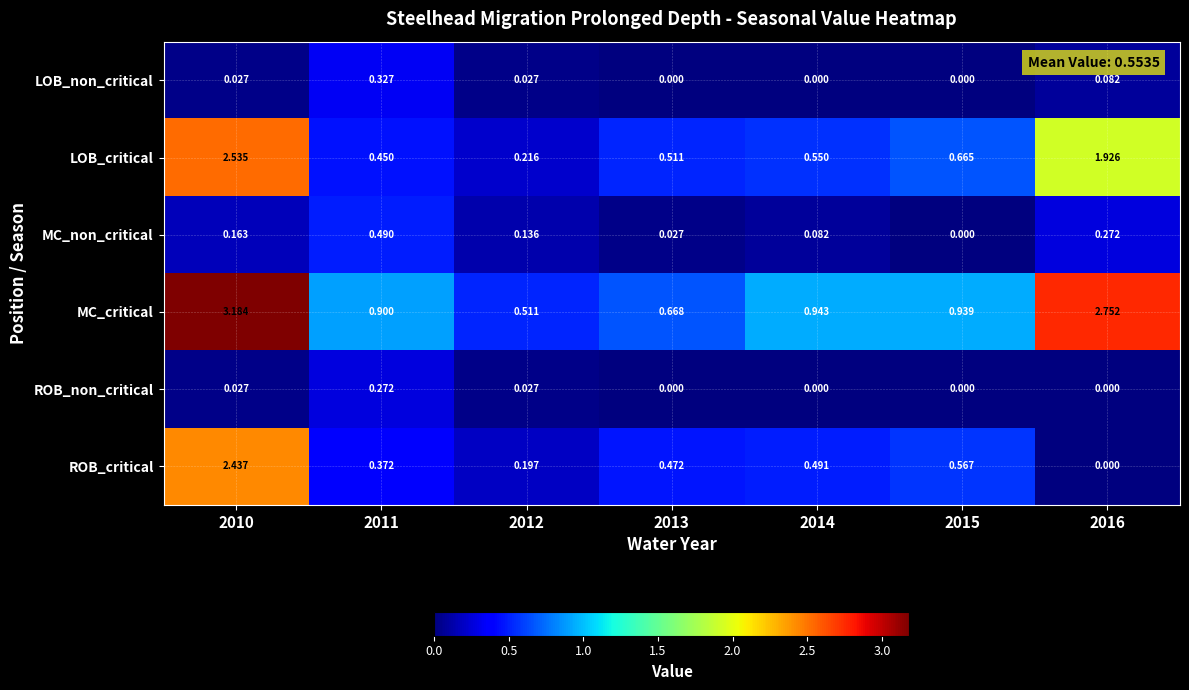

Count the number of data series in this chart.

6